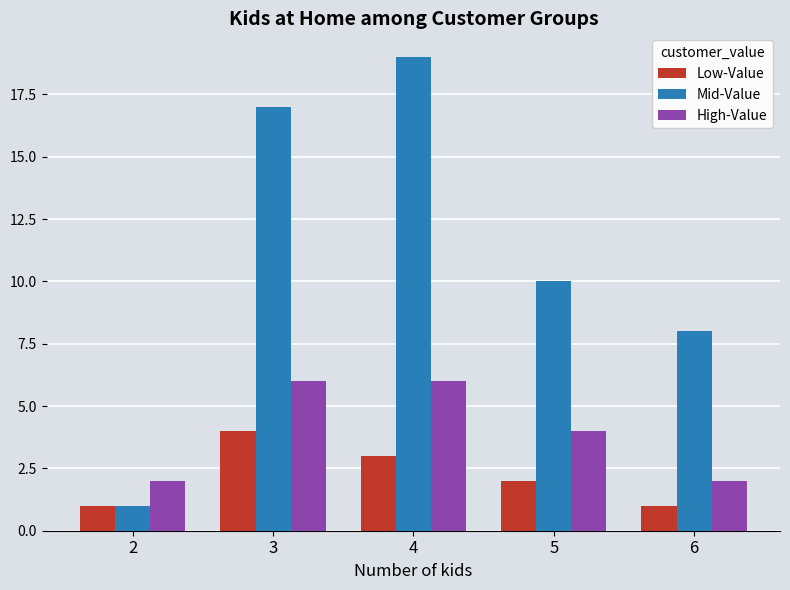

What is the total value across all series at 5?

16